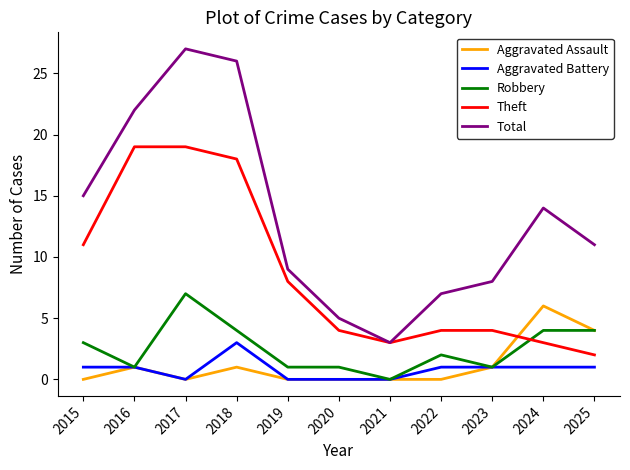

The value of Robbery at 2024 is 4. True or false?

True